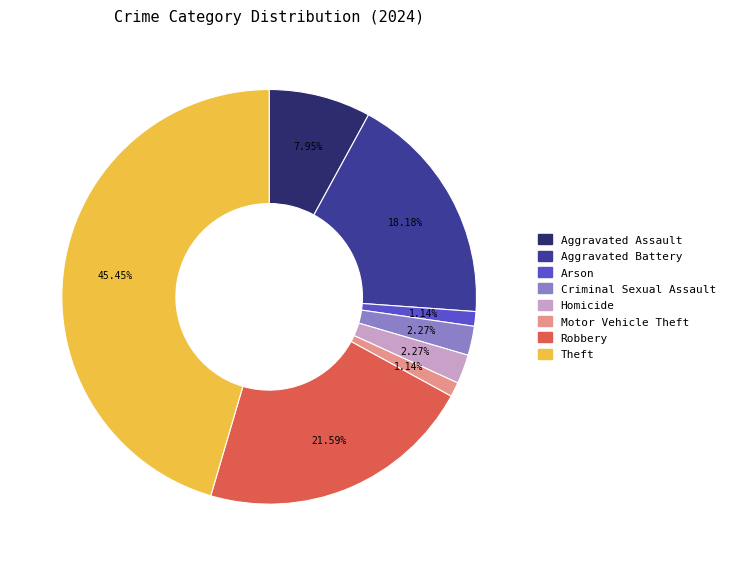

Approximately how many times larger is the value at Aggravated Battery compared to Robbery?

0.8